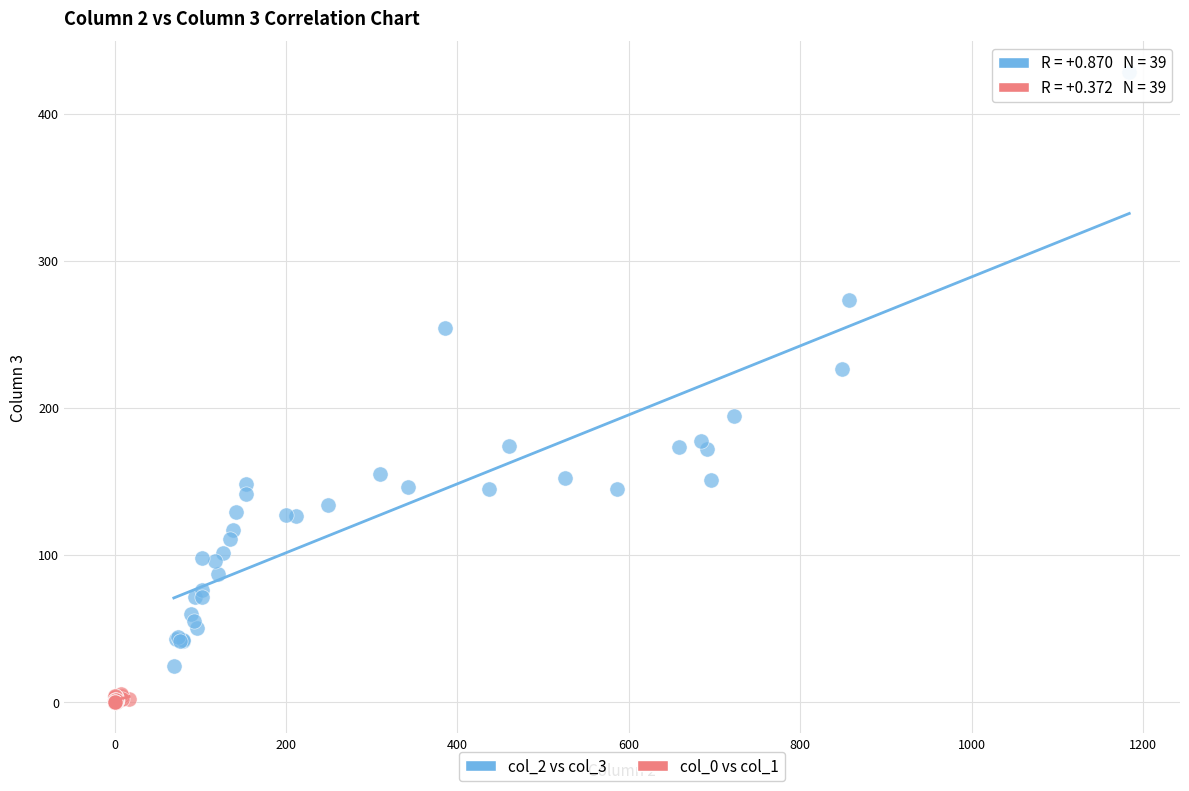

What are all the series names shown in the legend?

col_2 vs col_3, col_0 vs col_1